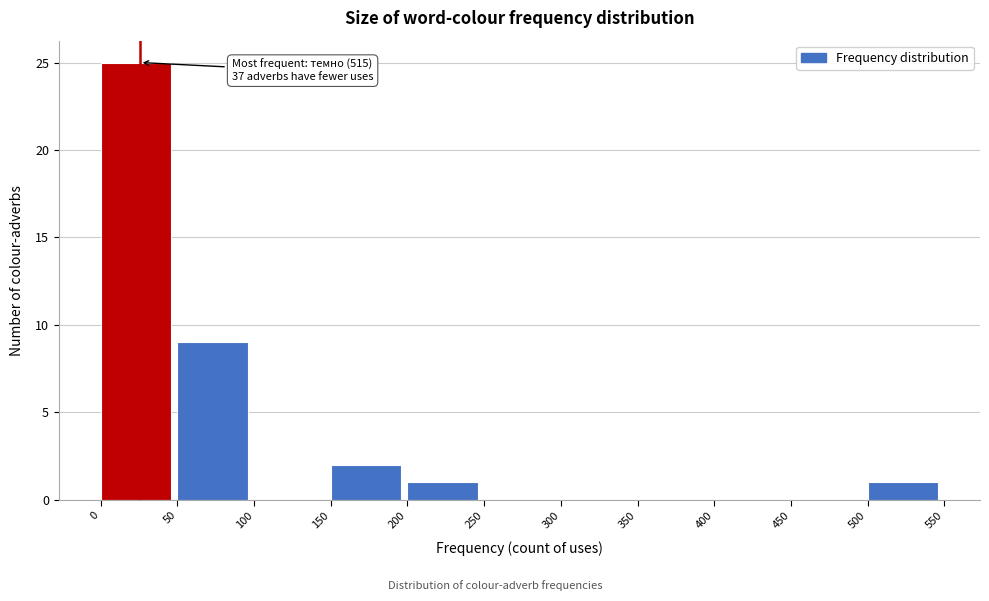

Which range on the x-axis has the tallest bar?

0 to 50